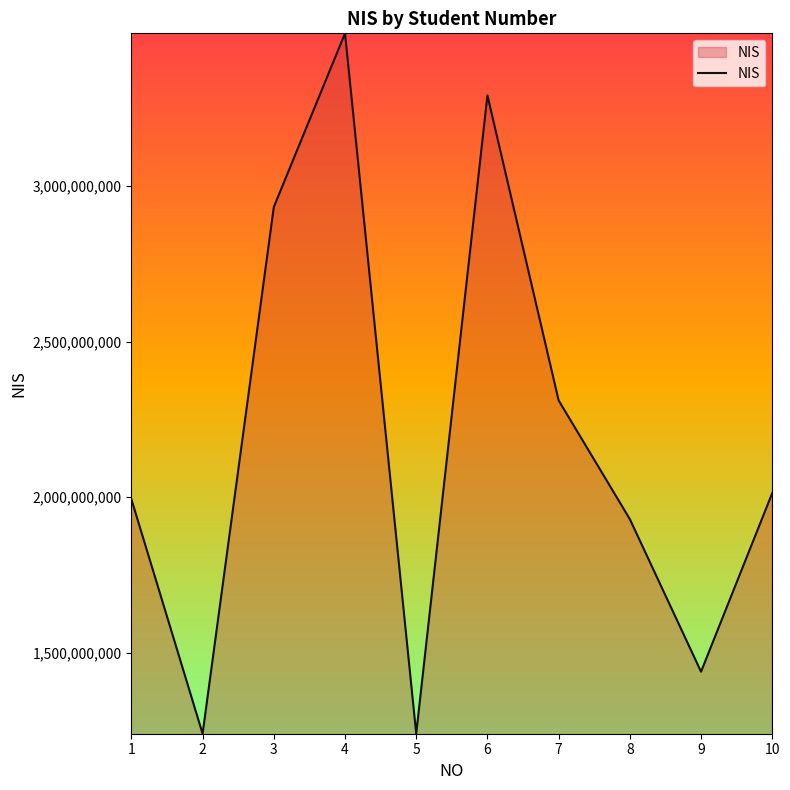

What is the change in value from 4 to 7?

-1179392260